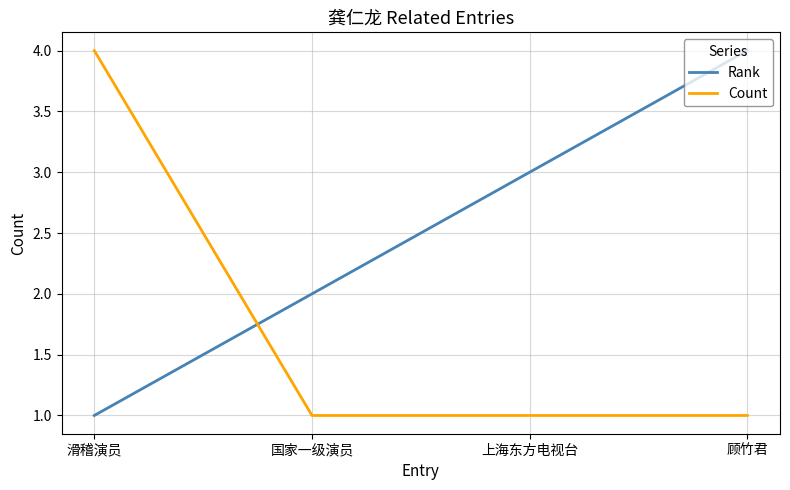

True or false: Rank has a value of 1 at 滑稽演员.

True